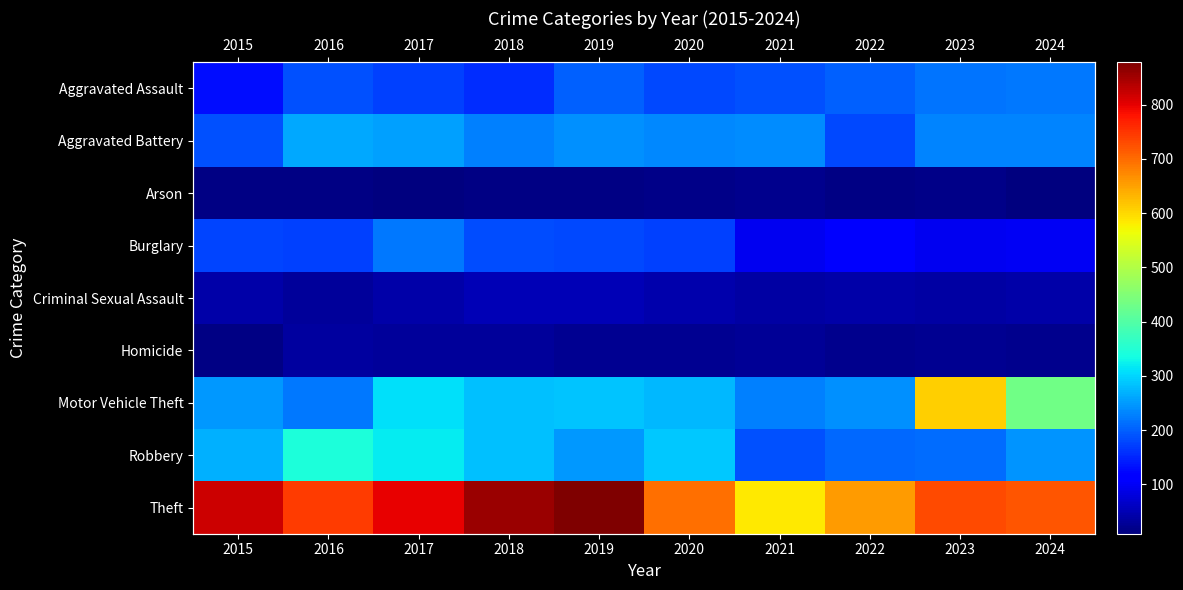

Which series has the largest range (max minus min)?

Motor Vehicle Theft